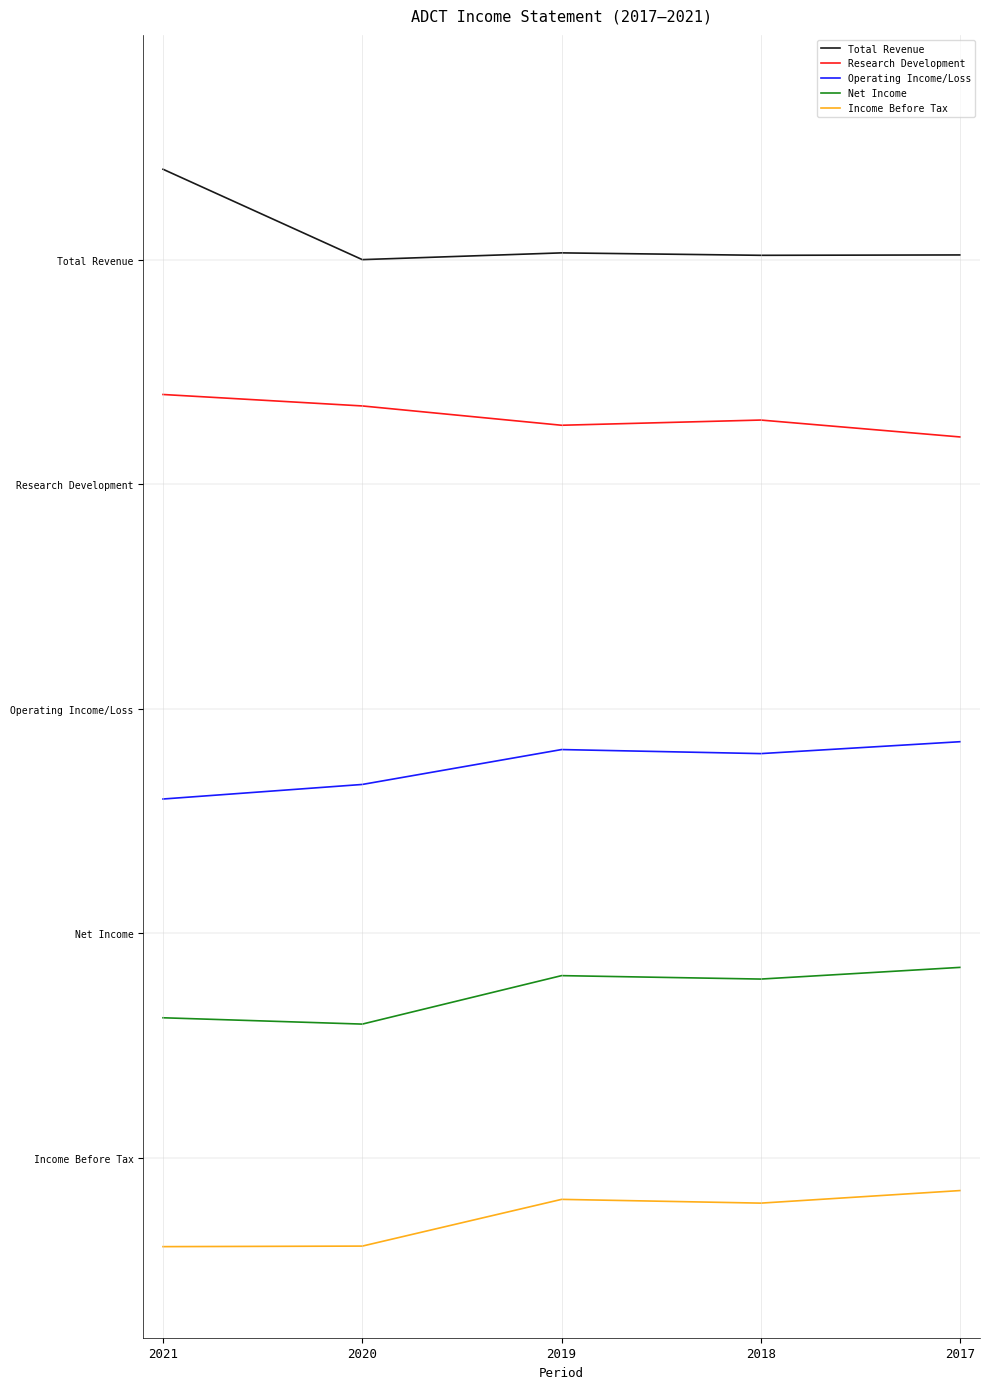

What is the approximate value of Income Before Tax at 2018?

-16064.8